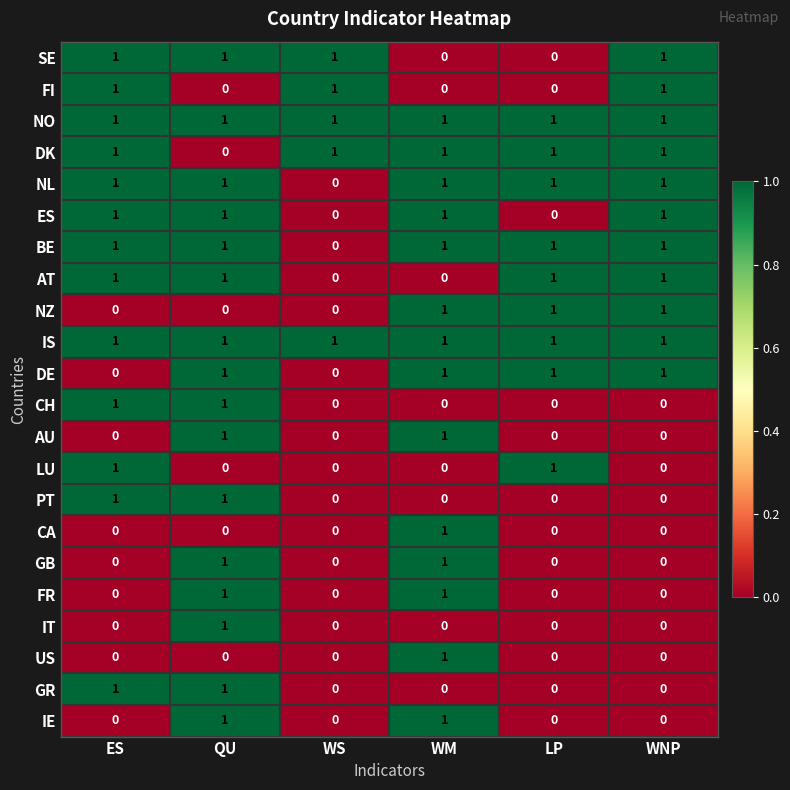

At which category is the sum across all series the highest?

QU